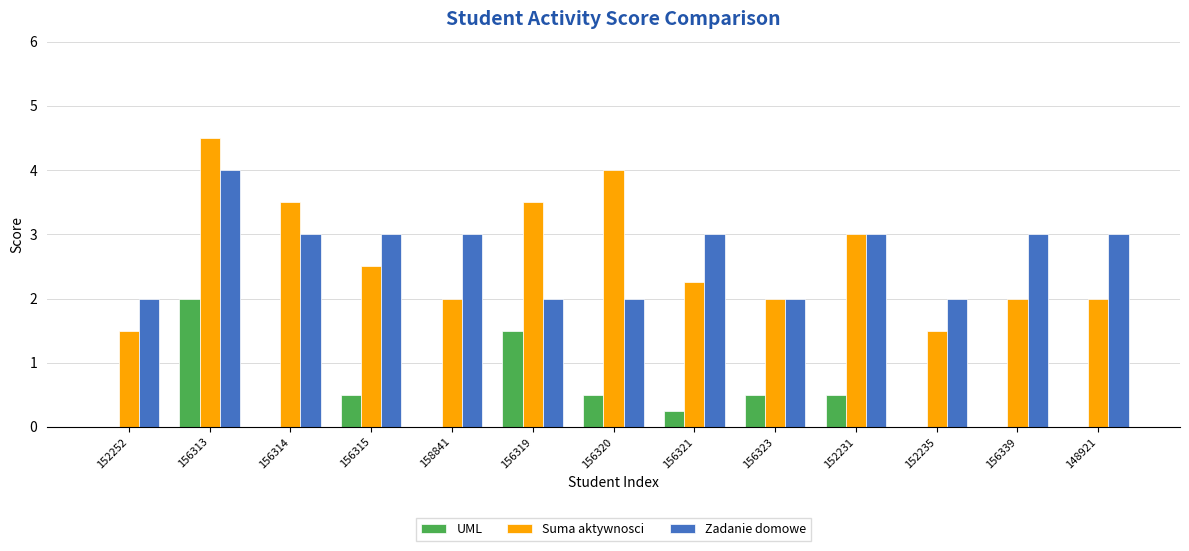

Count the number of categories in the chart.

13